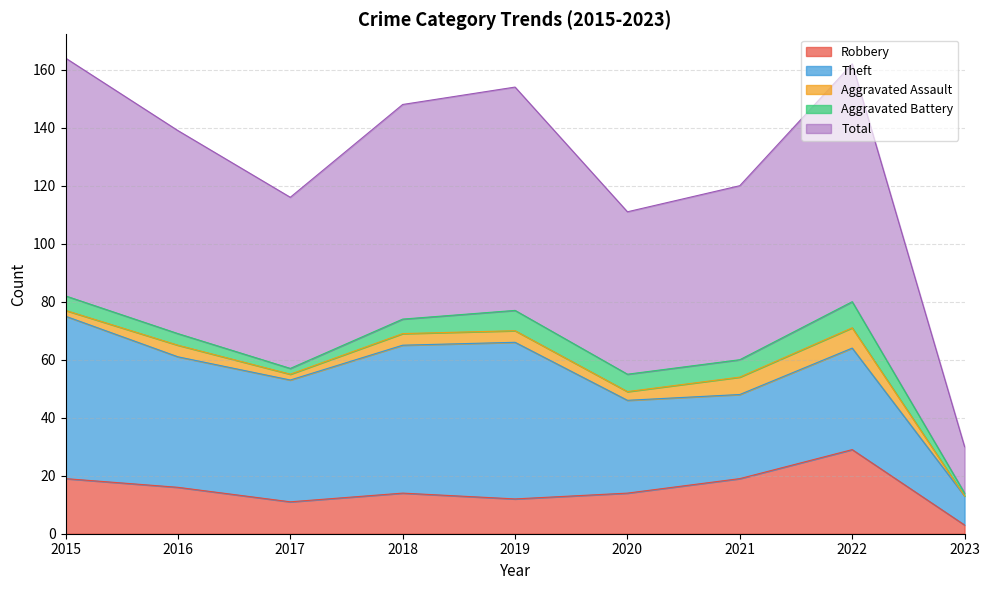

What is the difference between the second highest and minimum values in the Aggravated Assault series?

6